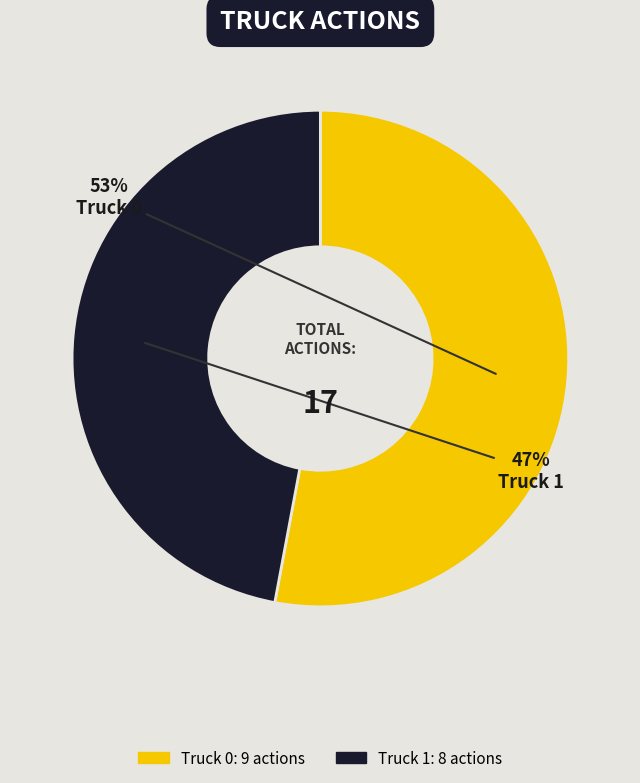

What is the smallest slice in the pie chart?

Truck 1